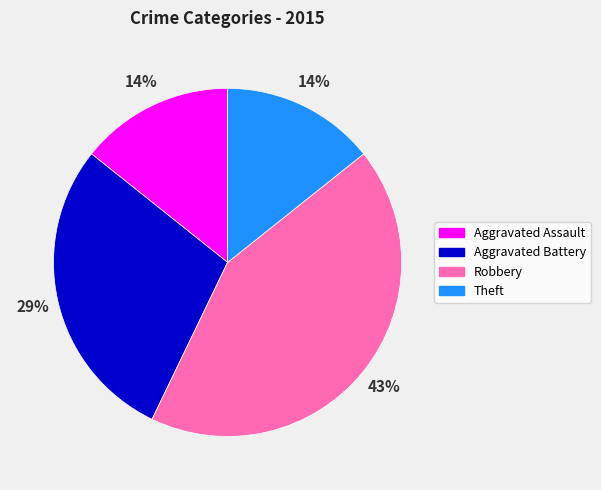

To the nearest percent, what portion does Aggravated Battery represent?

29%